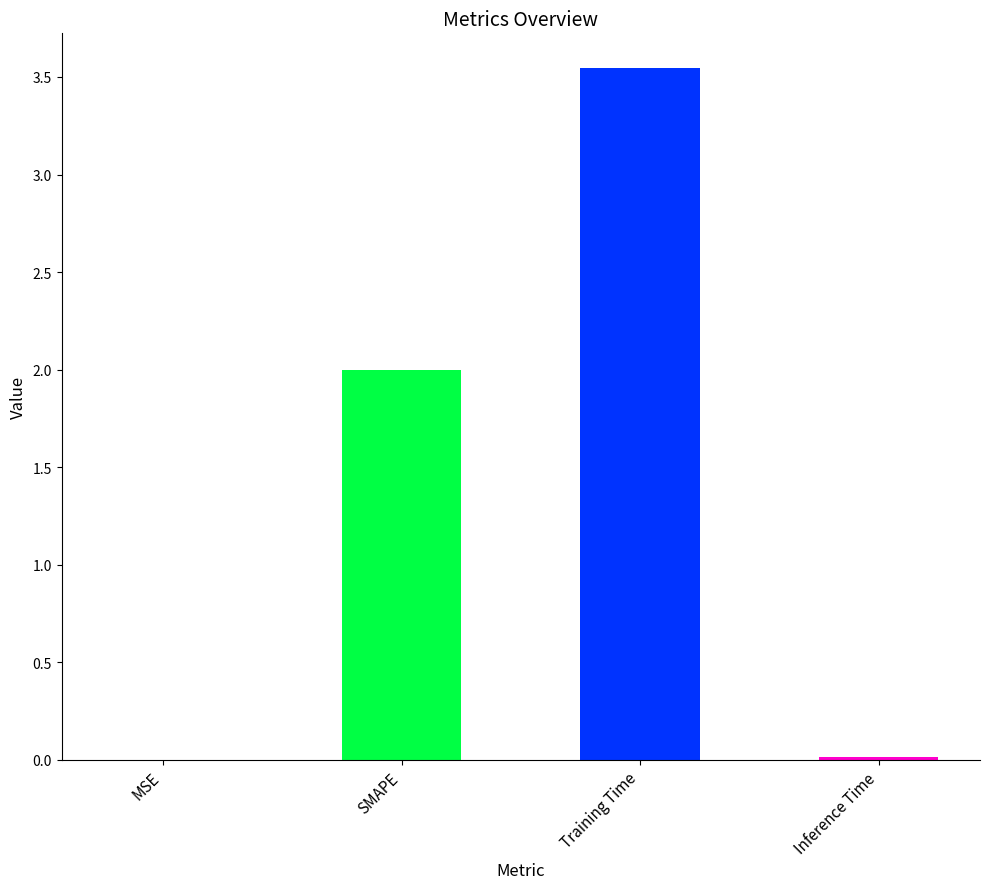

What is the sum of all values?

5.6